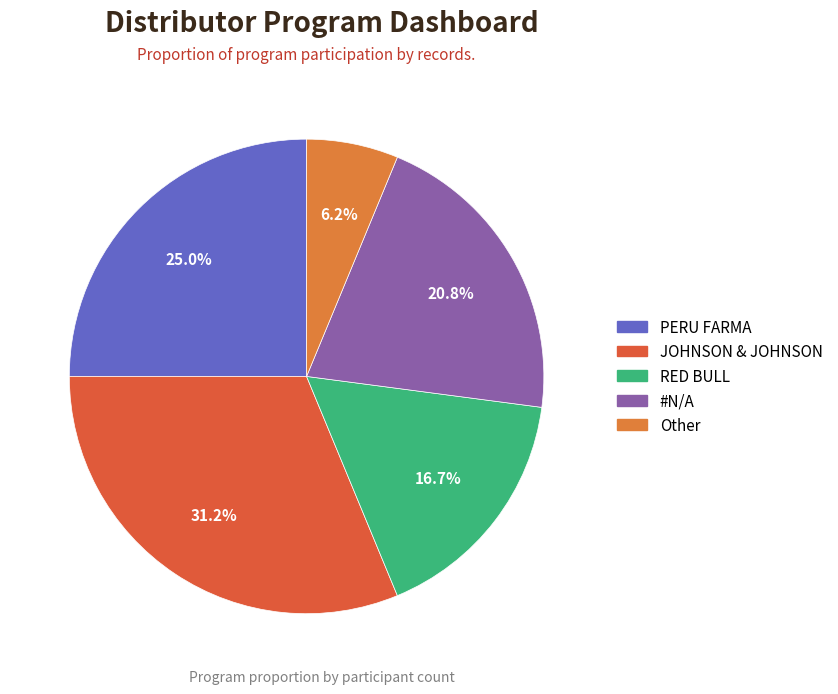

To the nearest percent, what is the difference between the JOHNSON & JOHNSON and #N/A slice percentages?

10%